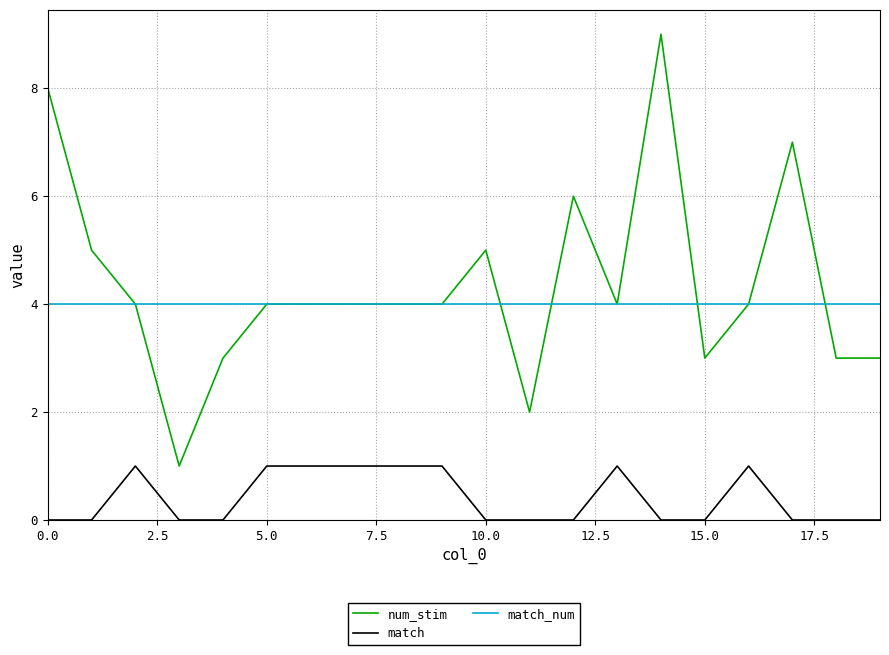

What is the maximum value for num_stim?

9